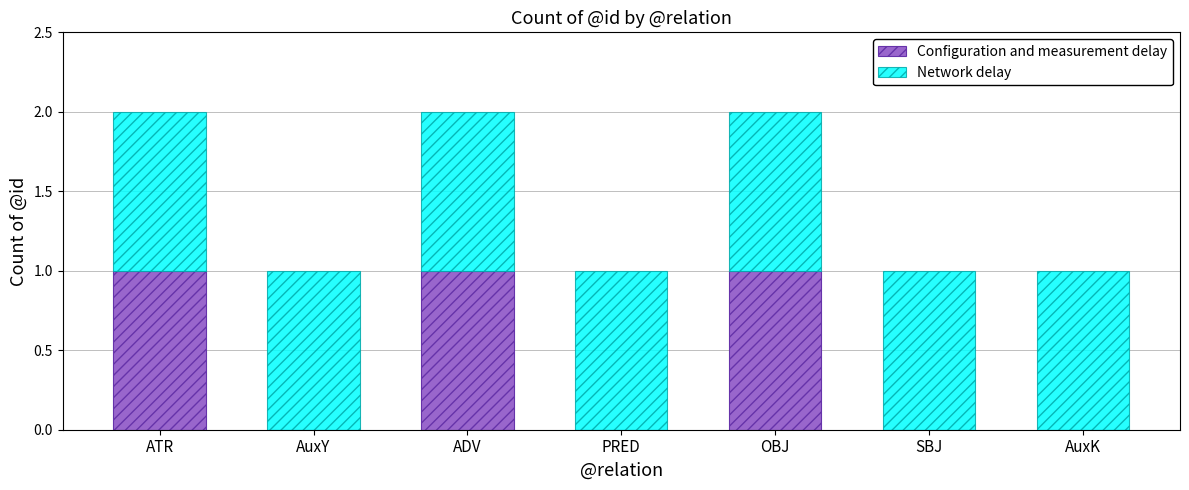

True or false: Configuration and measurement delay has a value of 1 at ADV.

True